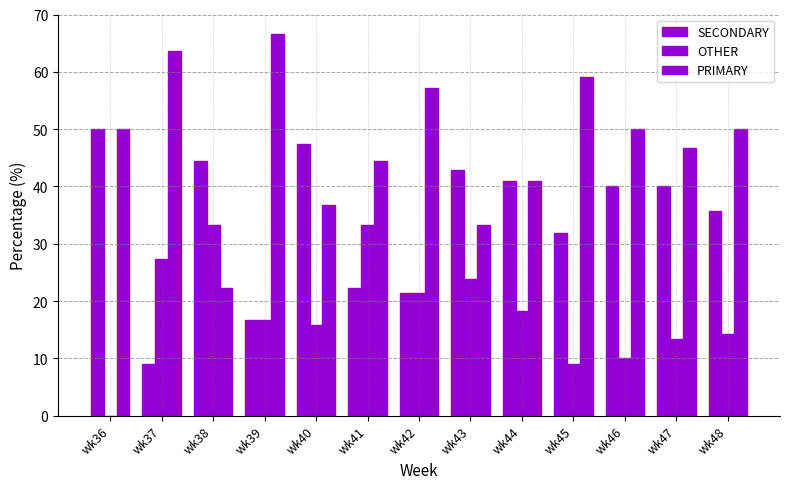

Count the number of data series in this chart.

3